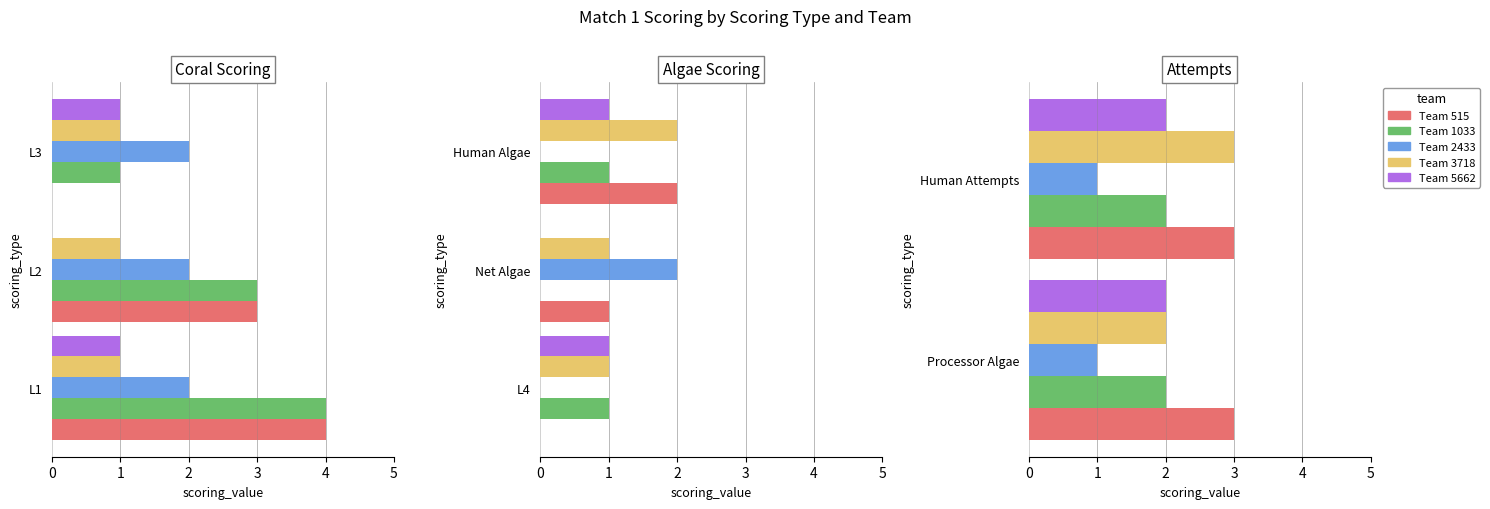

How many groups of bars are there?

8